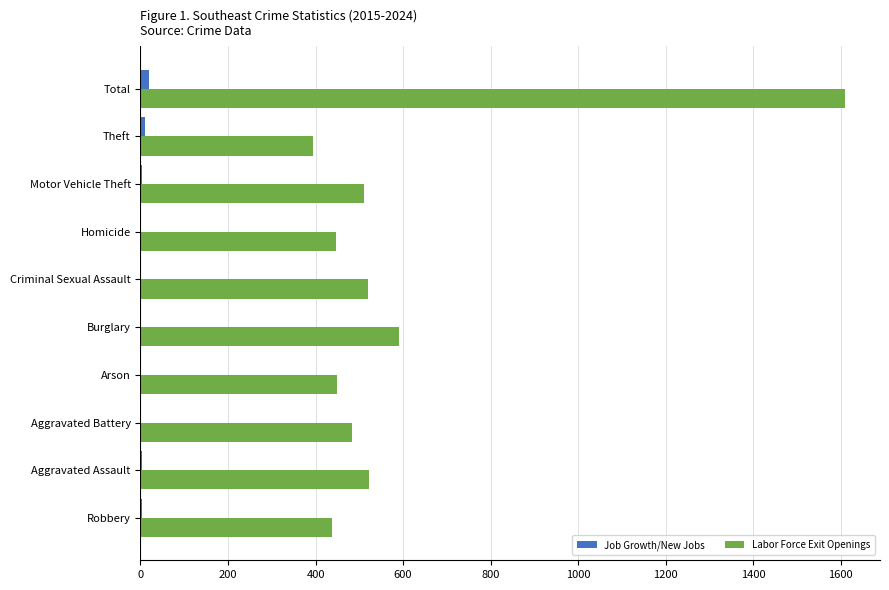

At which category does the chart reach its peak across all series?

Total